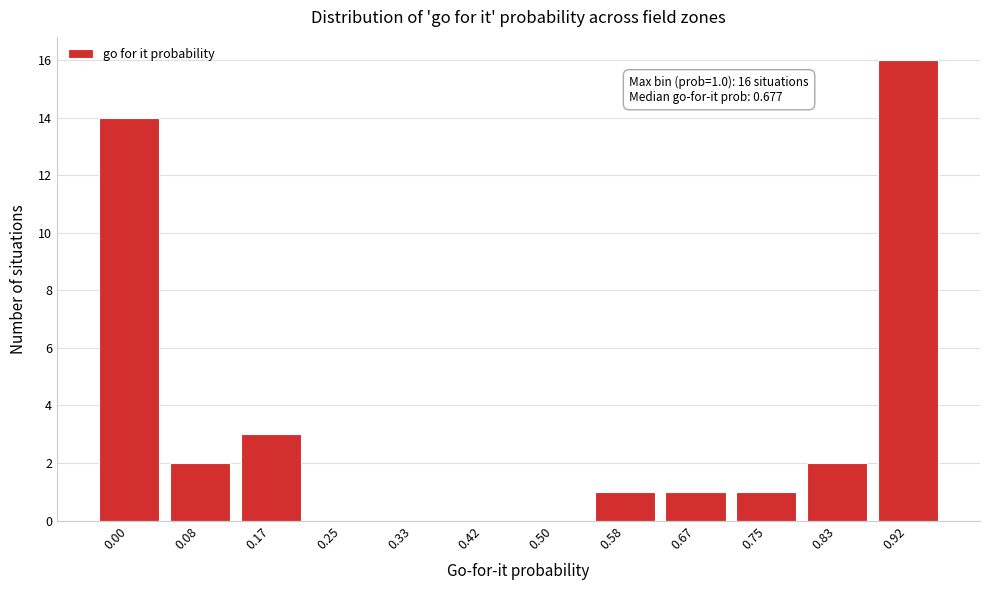

Reading right to left, extract all data points from this chart.

0.92=16	0.83=2	0.75=1	0.67=1	0.58=1	0.50=0	0.42=0	0.33=0	0.25=0	0.17=3	0.08=2	0.00=14